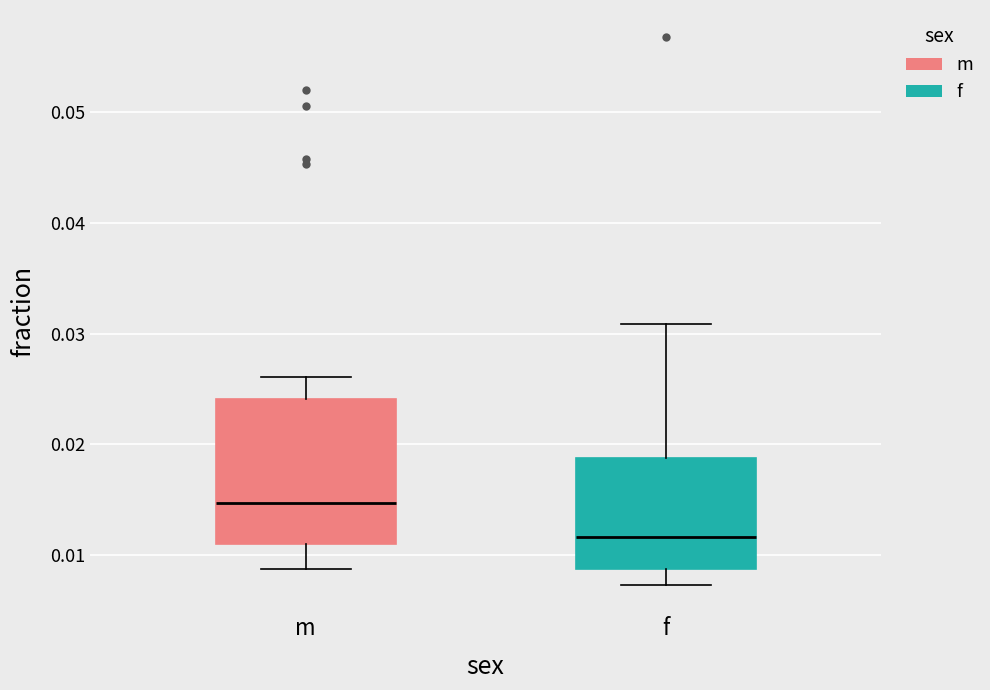

Where does the upper whisker of the box for f end on the y-axis? The values are not printed on the chart, so give them approximately, as read against the axis.

0.031